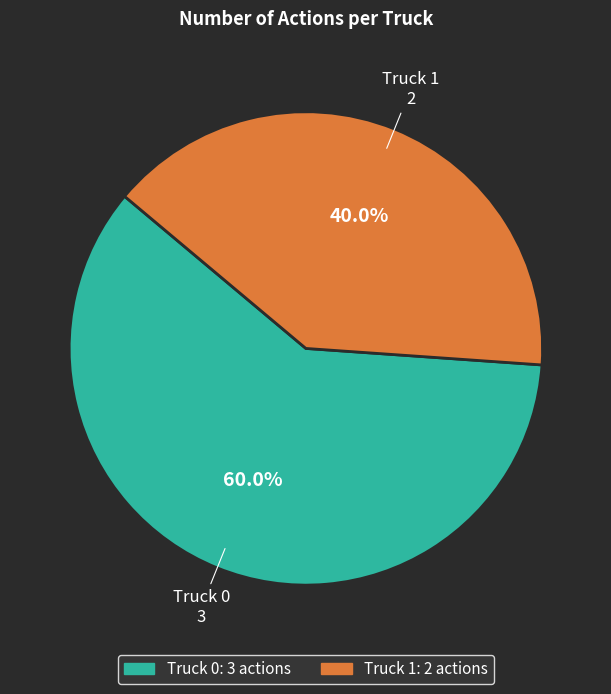

Is Truck 1 the majority of the pie?

No